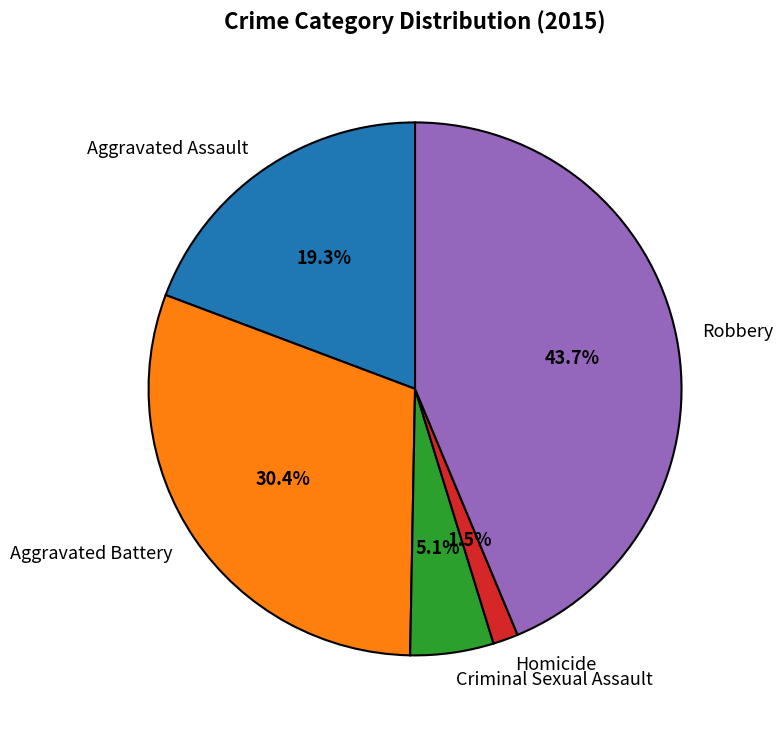

The Aggravated Battery slice represents 18% of the pie. True or false?

False